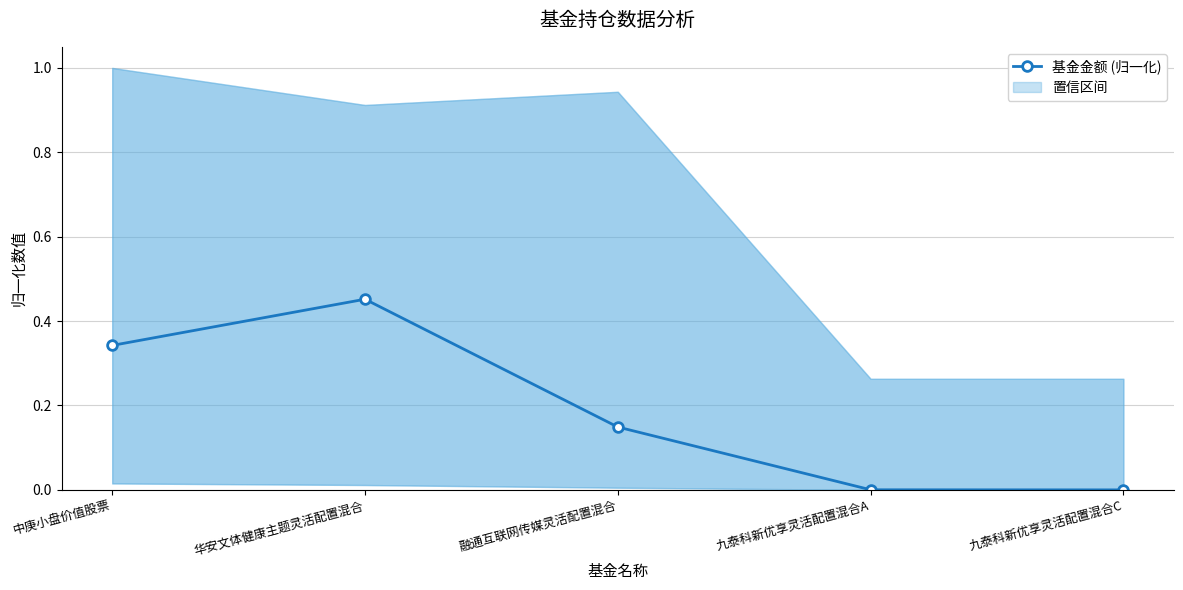

Where is the first local maximum?

华安文体健康主题灵活配置混合